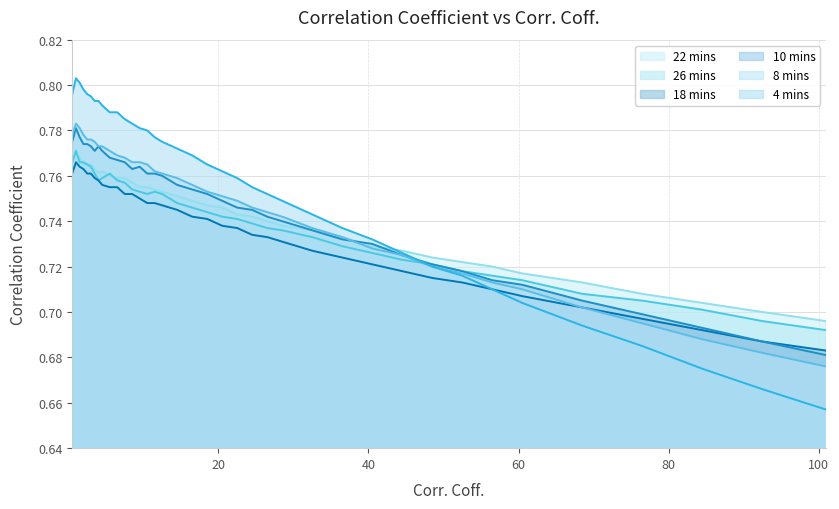

The 18 mins series shows 0.8 at 7.5. True or false?

True